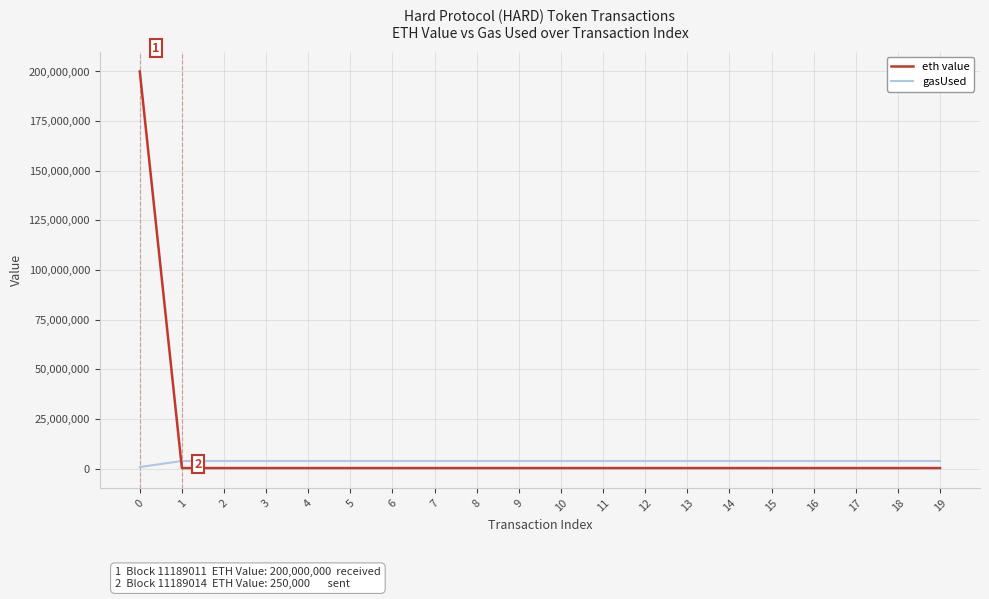

What is the spread (max minus min) of values at 14?

3570868